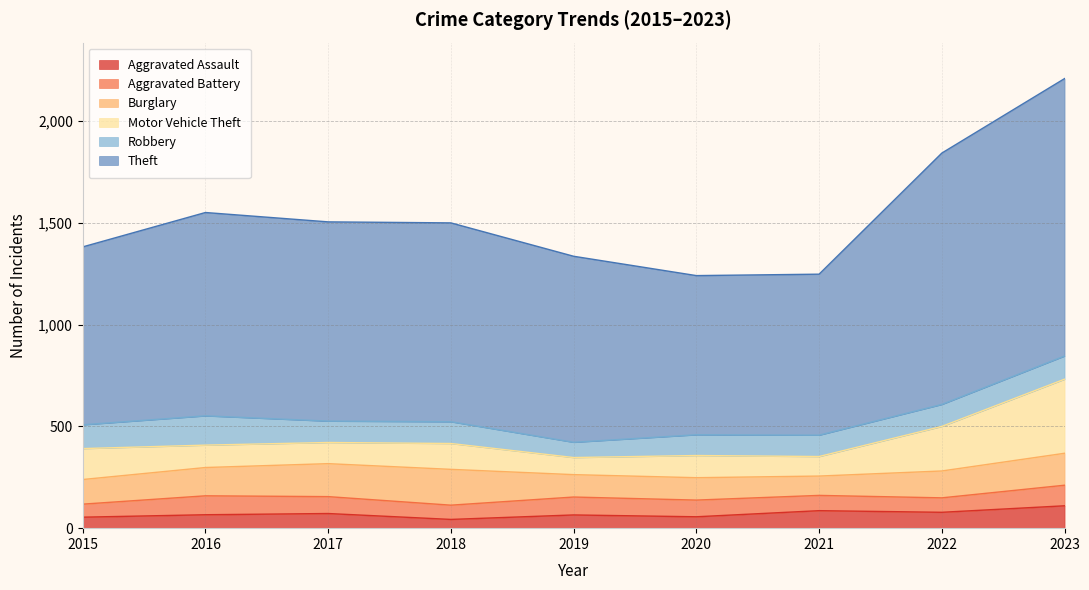

True or false: Burglary has more than 2 interior local peaks.

False